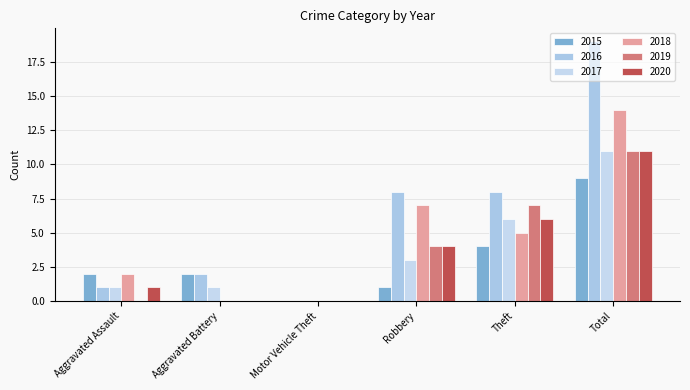

What is the highest value of the 2015 series?

9